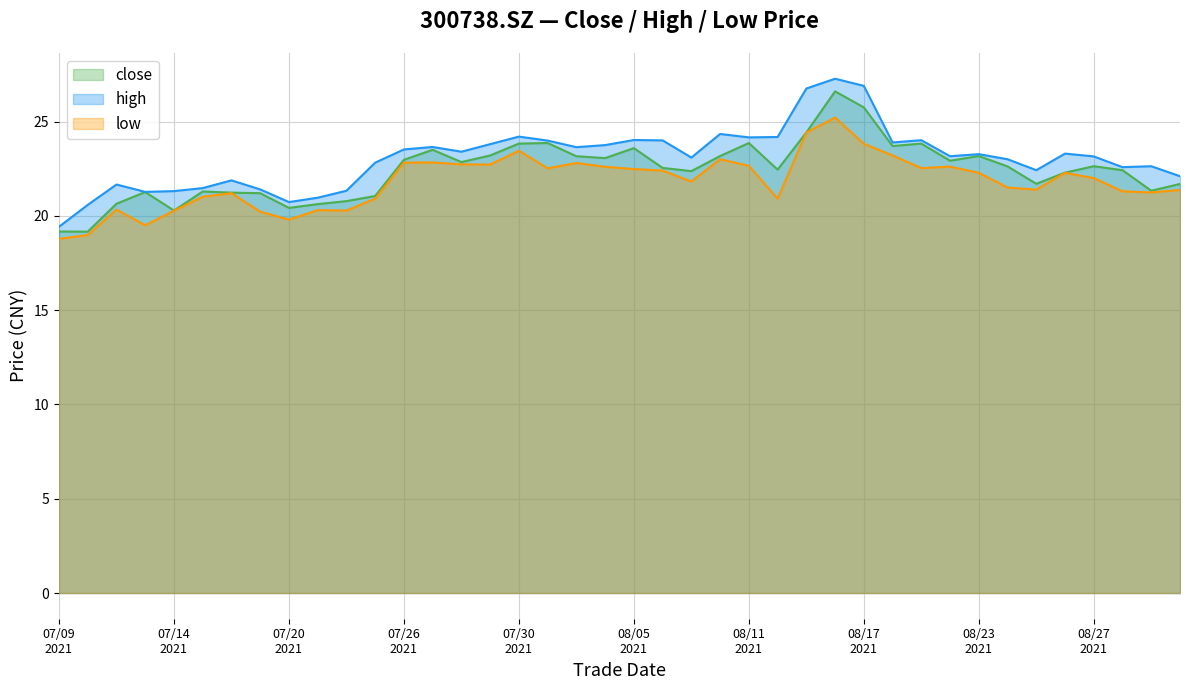

How many interior local valleys does the low series have?

10